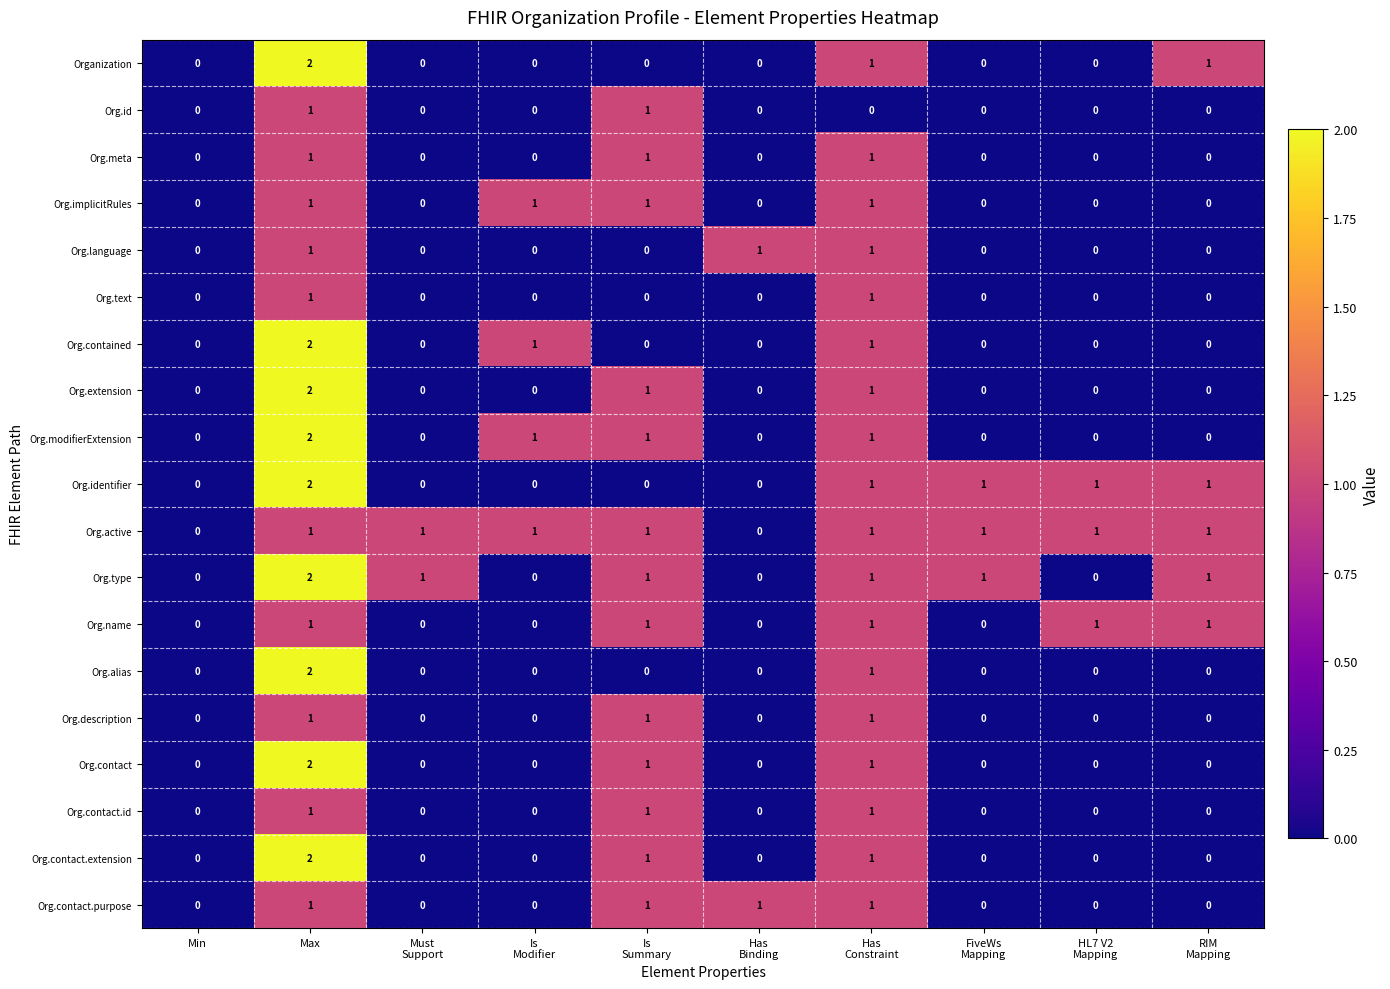

Count the number of categories in the chart.

10